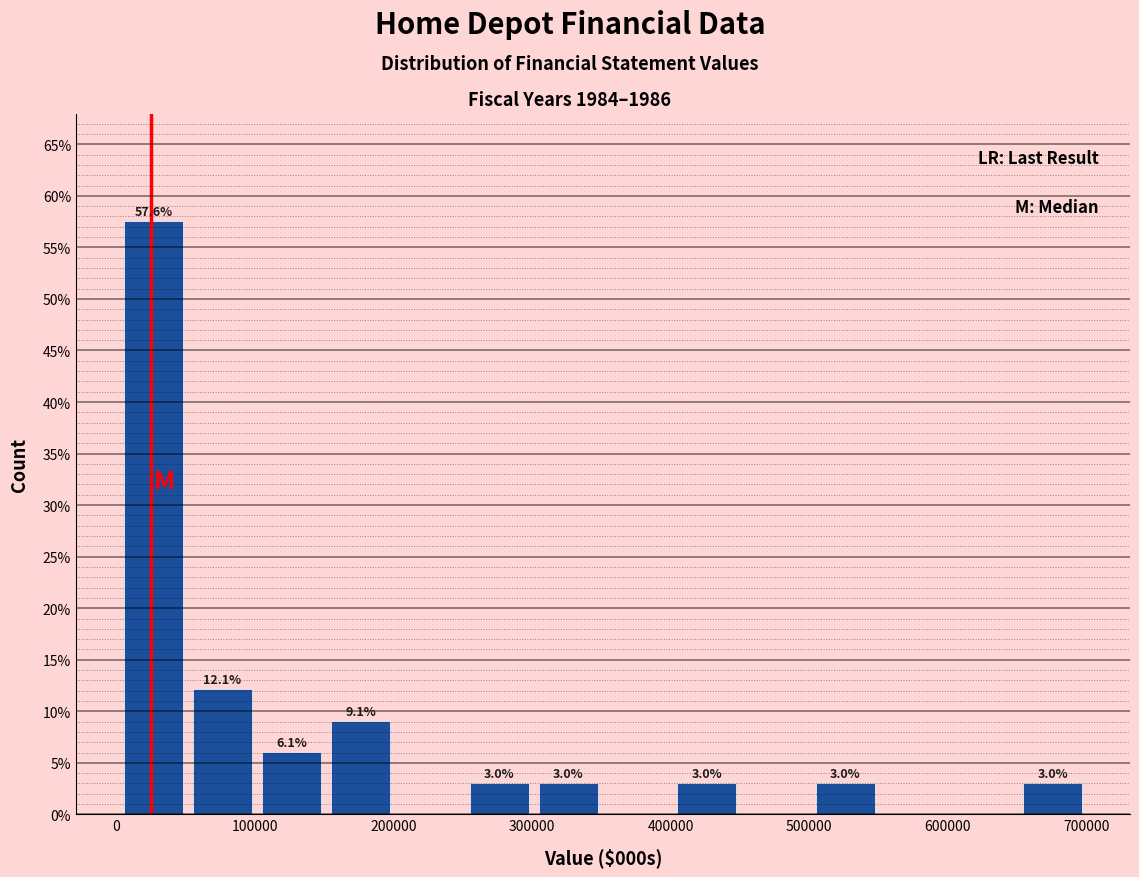

Over which range of the x-axis is the bar tallest?

0 to 50000